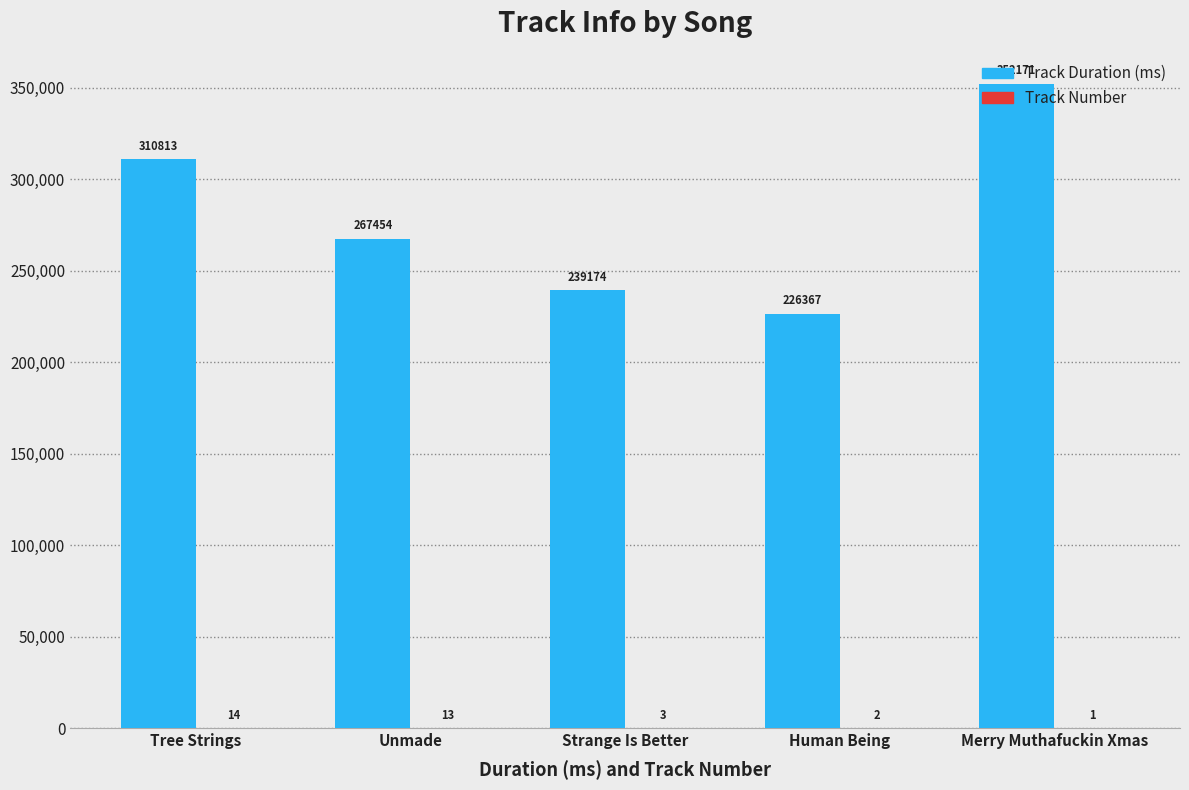

Which series has the largest total across all categories?

Track Duration (ms)